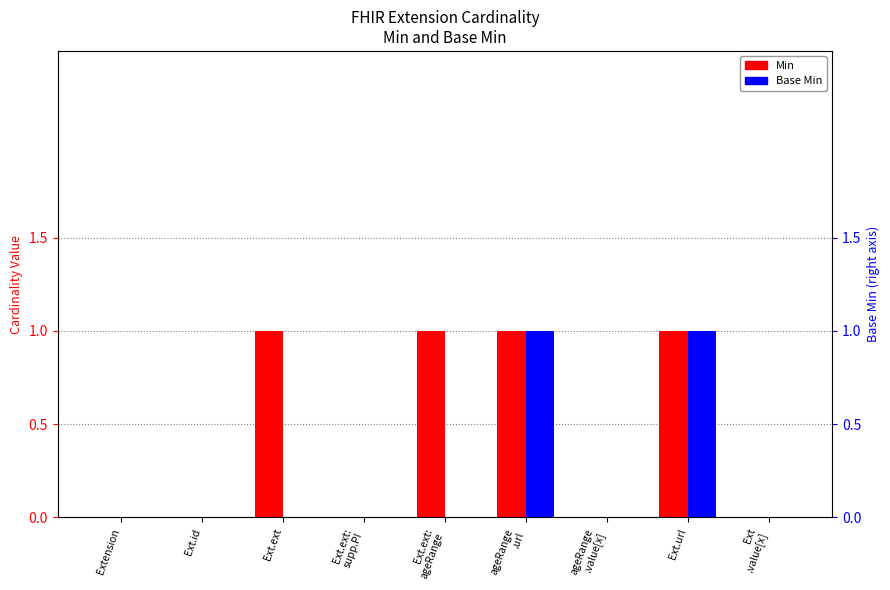

At Ext.ext:
ageRange, list the series in order from largest to smallest.

Min, Base Min